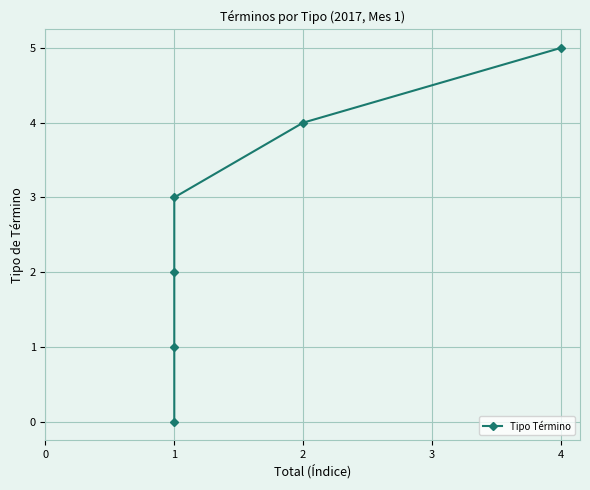

What is the difference between the second highest and second lowest values?

3